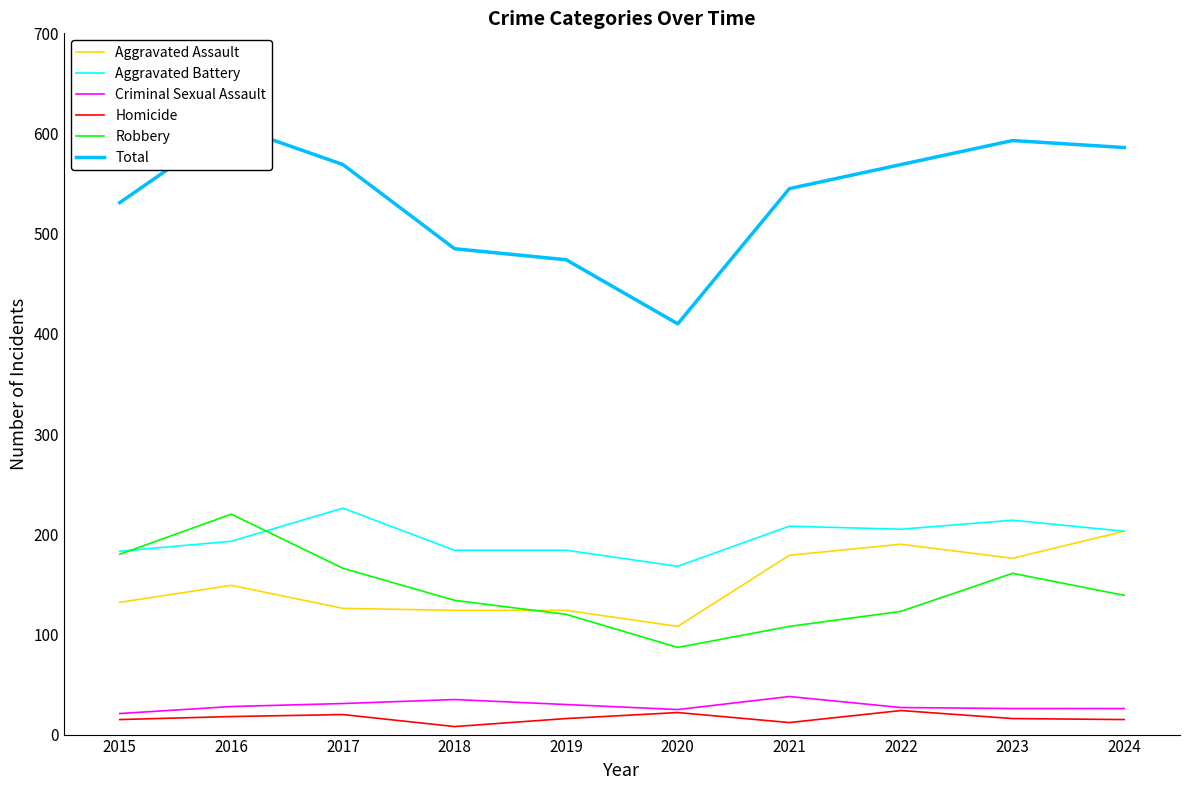

Which category has the lowest value in the Criminal Sexual Assault series?

2015